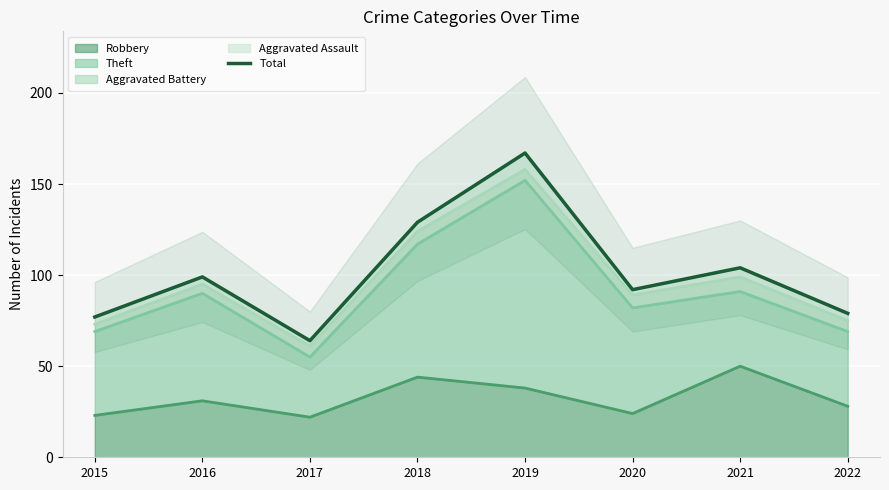

How many series are shown in this chart?

1